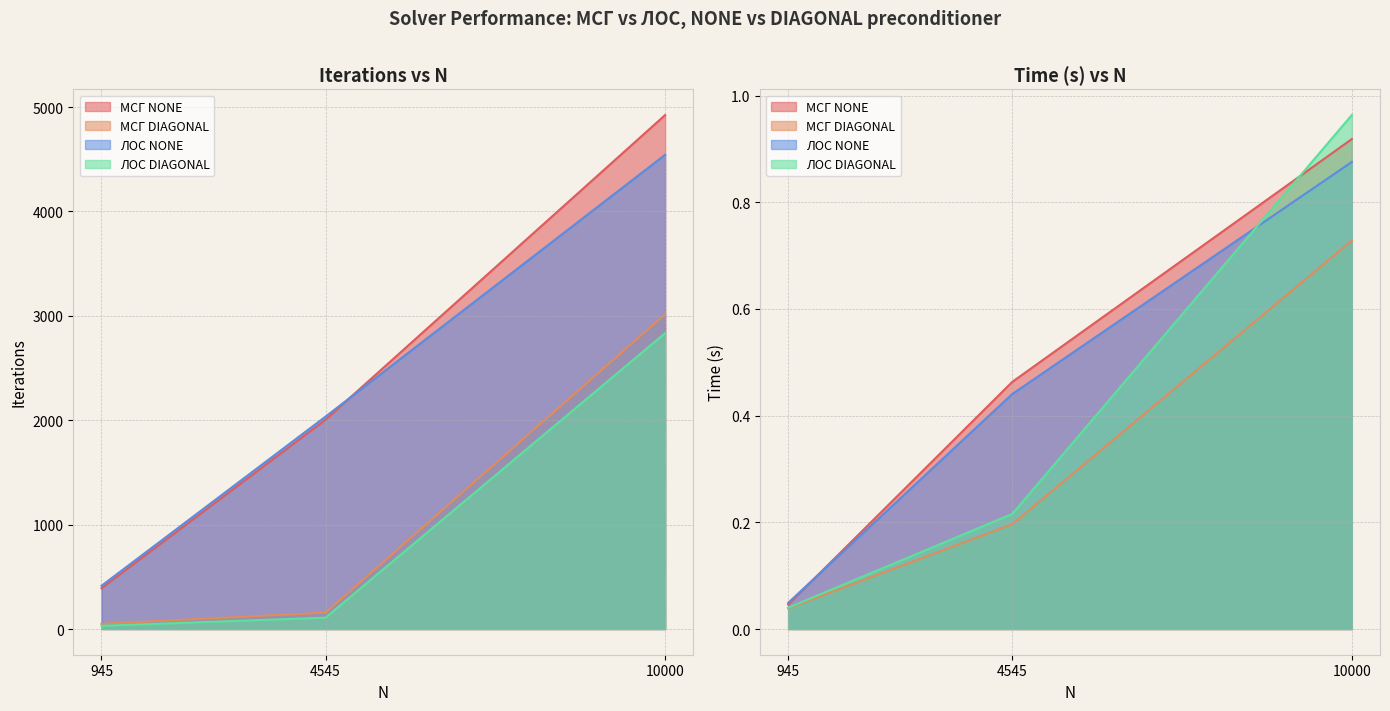

Where does the ЛОС NONE series first go above 2035?

10000